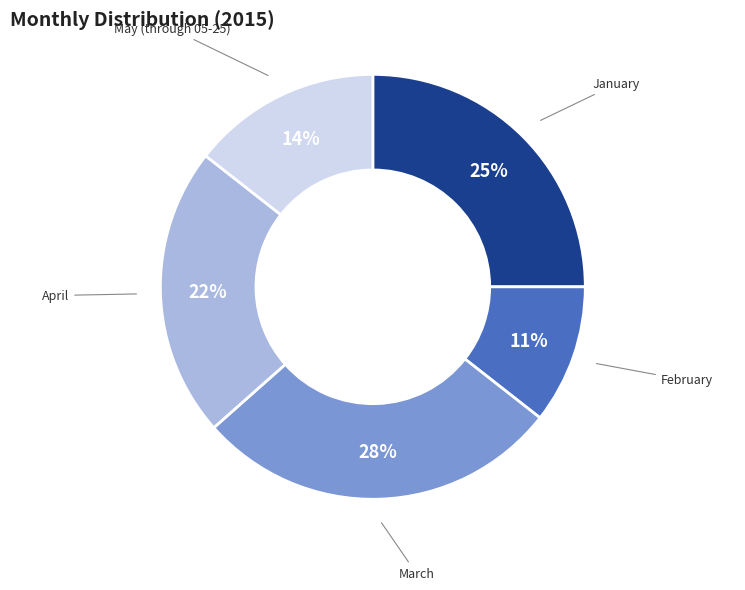

Is there any slice that represents more than half of the pie?

No